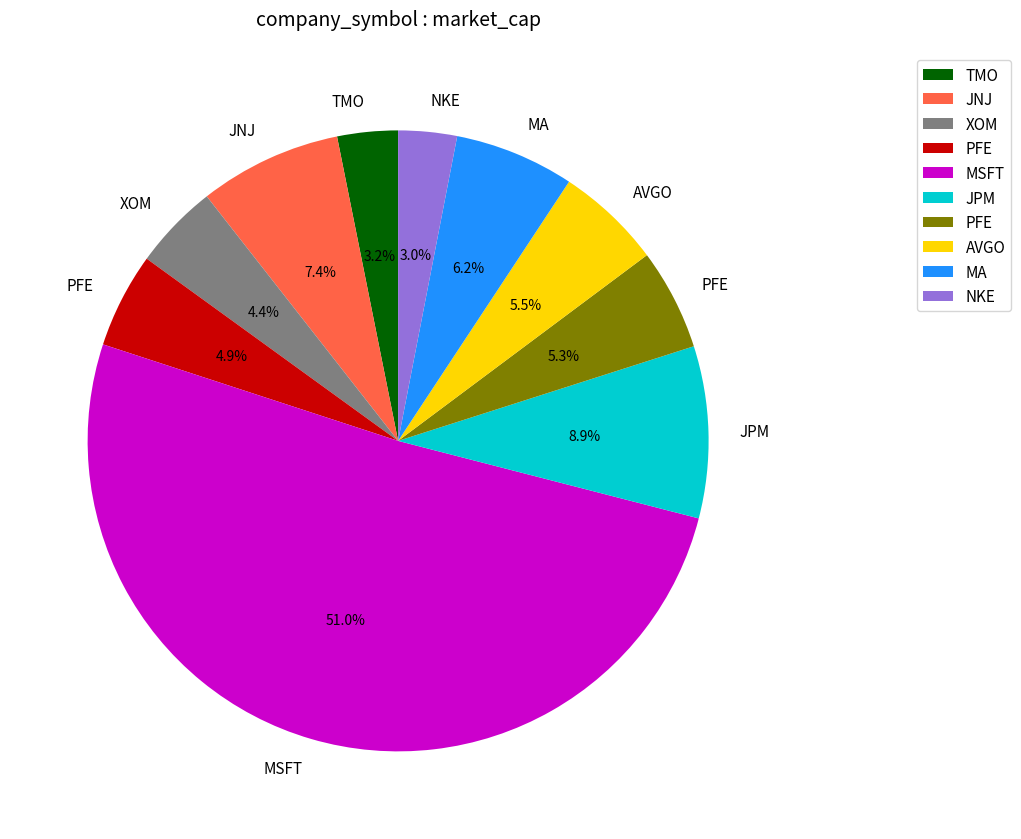

Is there a majority slice in this chart?

Yes